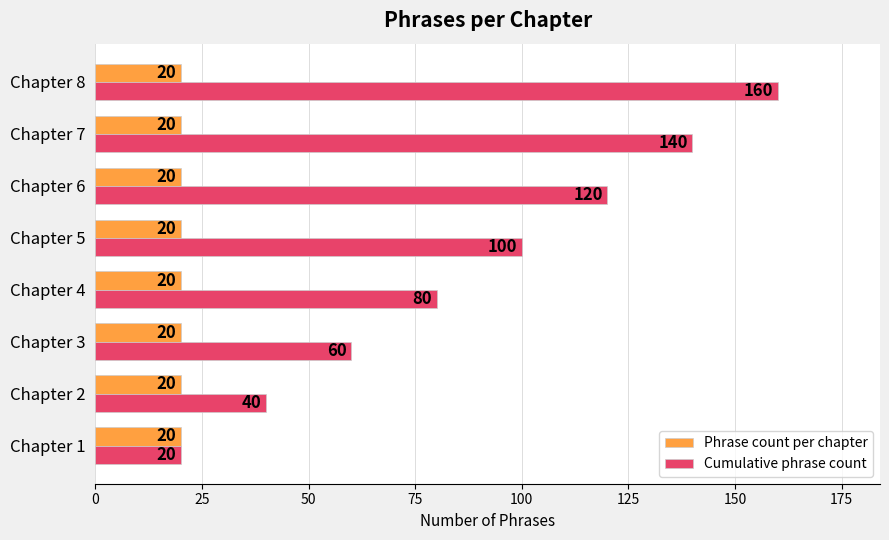

What is the smallest value displayed?

20